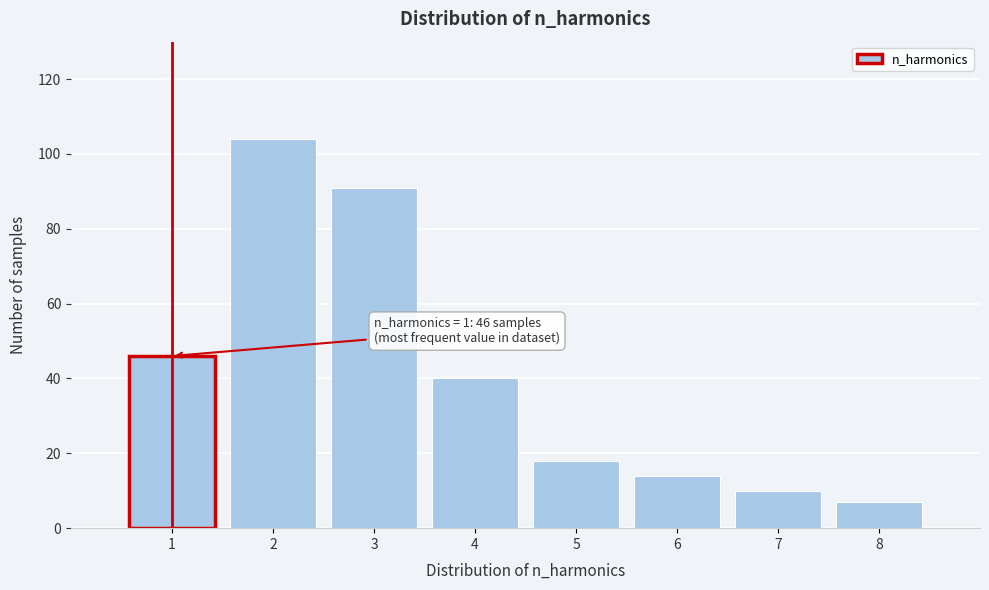

Reading left to right, transcribe all the data shown in this chart.

46	104	91	40	18	14	10	7